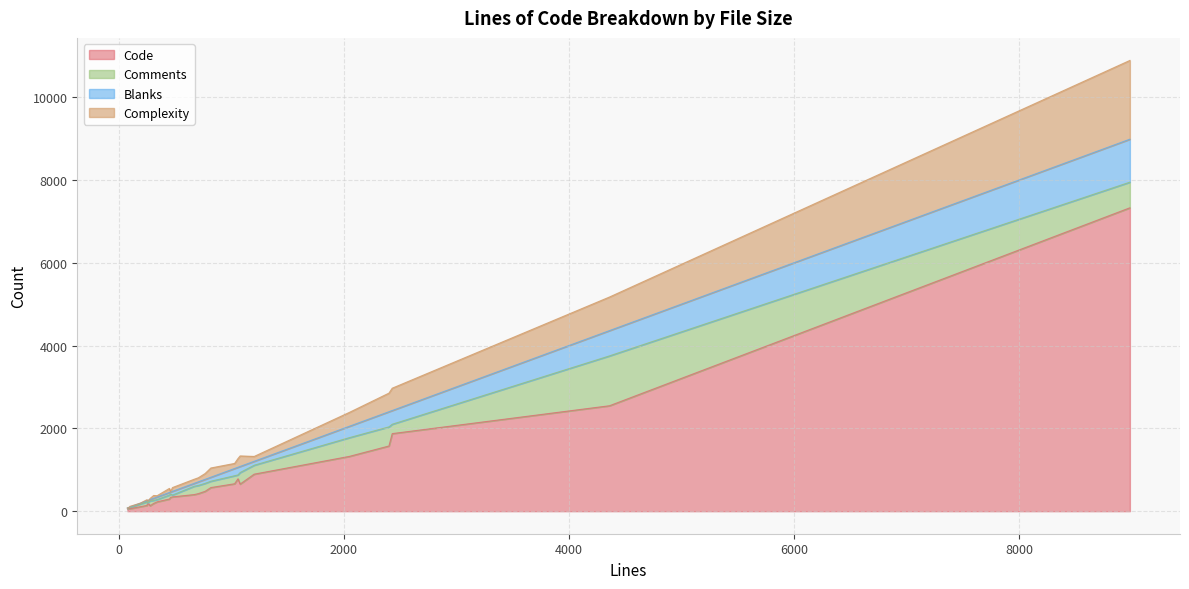

How many series are shown in this chart?

4